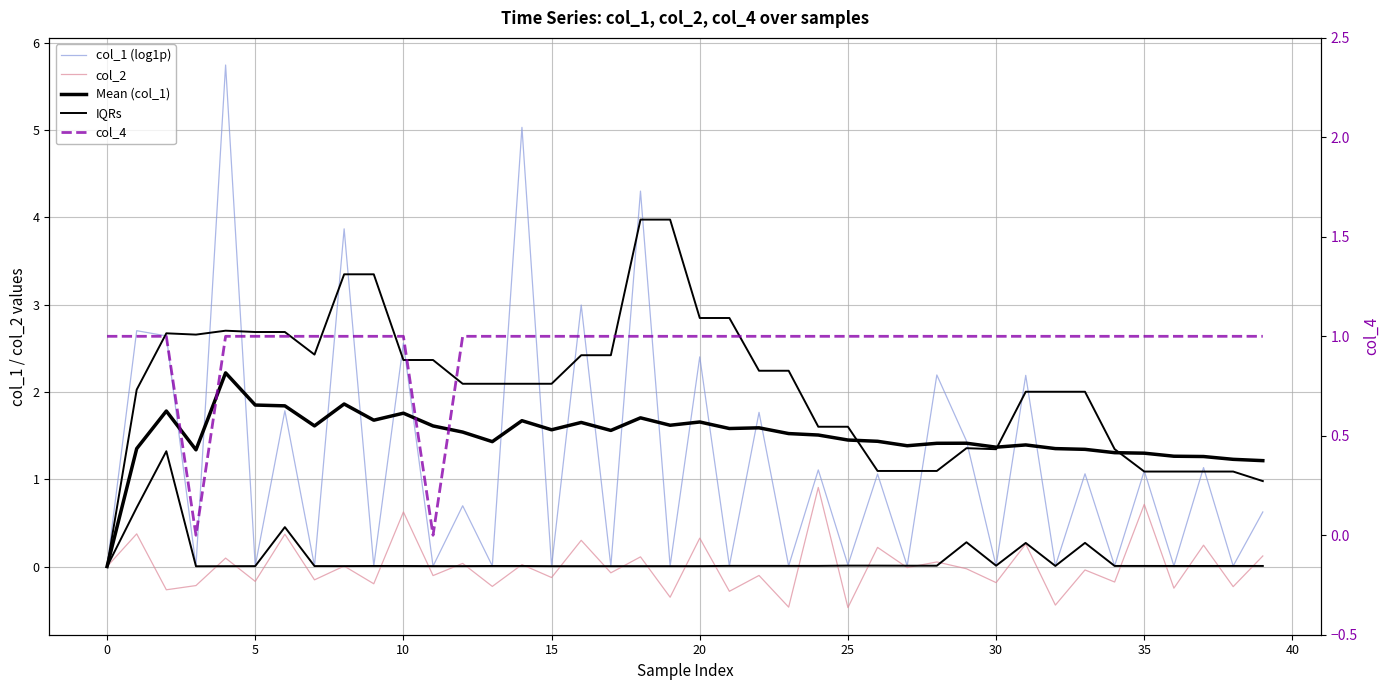

How many values in the col_2 series are below 0?

22